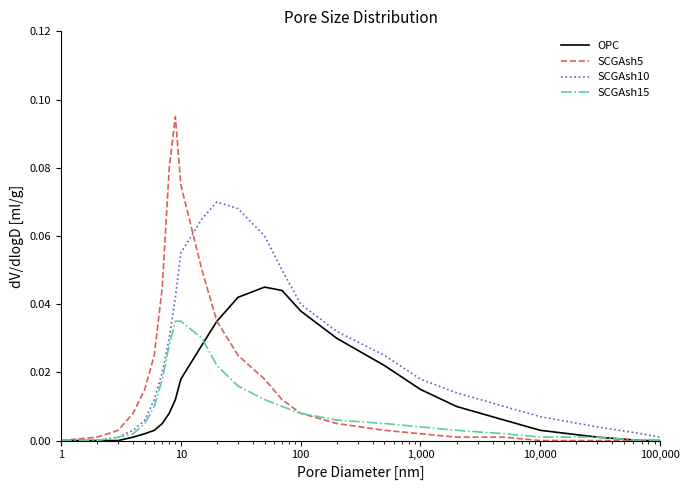

Rank the series by their maximum value, from lowest to highest.

SCGAsh15, OPC, SCGAsh10, SCGAsh5